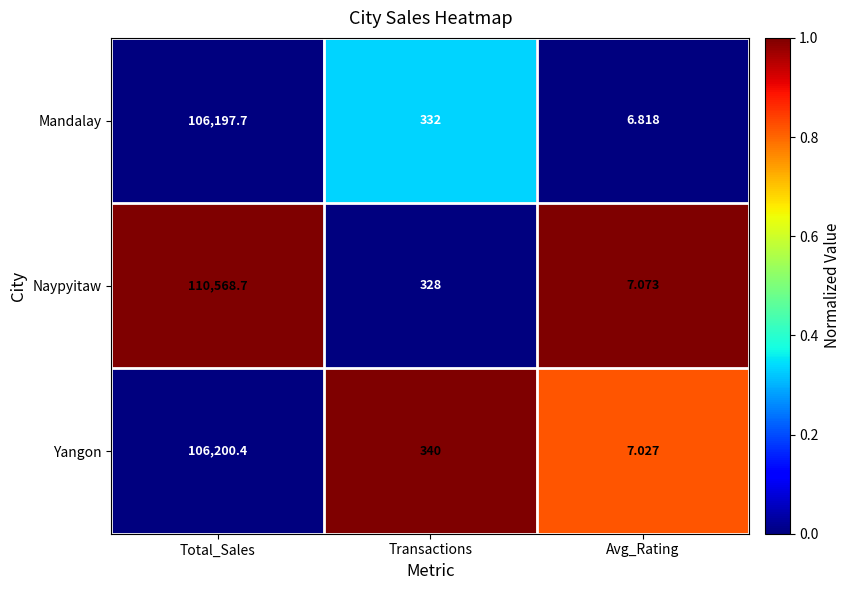

Is the value of Yangon at Avg_Rating greater than the value of Naypyitaw at Avg_Rating?

No